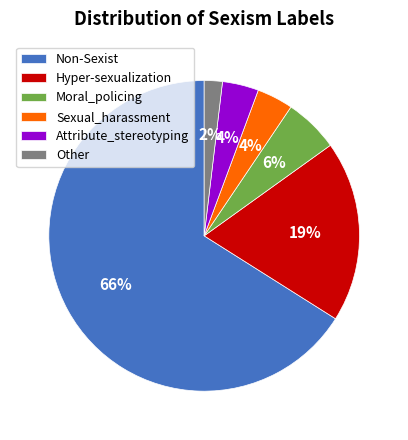

To the nearest percent, what is the difference between the Hyper-sexualization and Sexual_harassment slice percentages?

15%